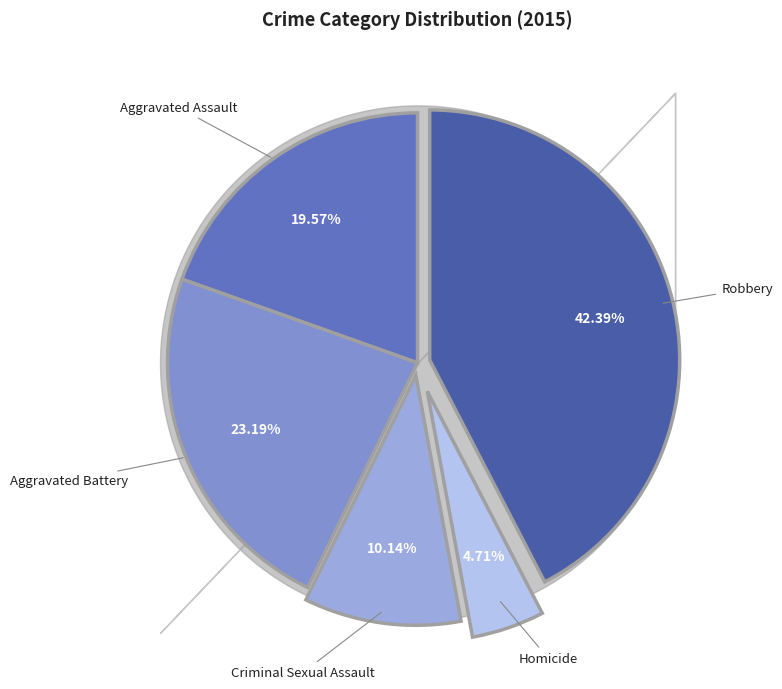

Approximately how many times larger is the value at Aggravated Battery compared to Criminal Sexual Assault?

2.3